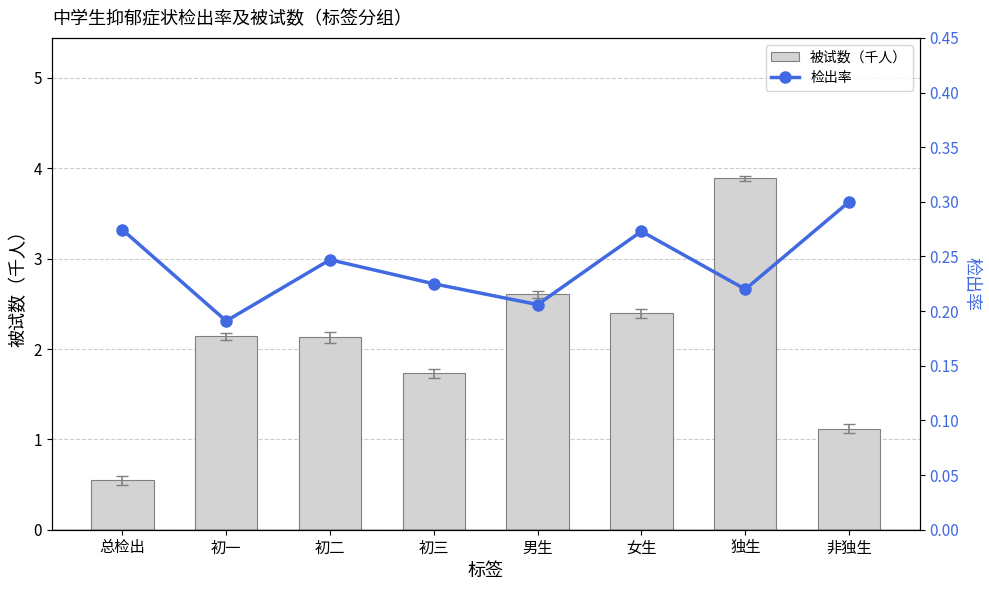

At which label does 被试数（千人） first exceed 2?

初一